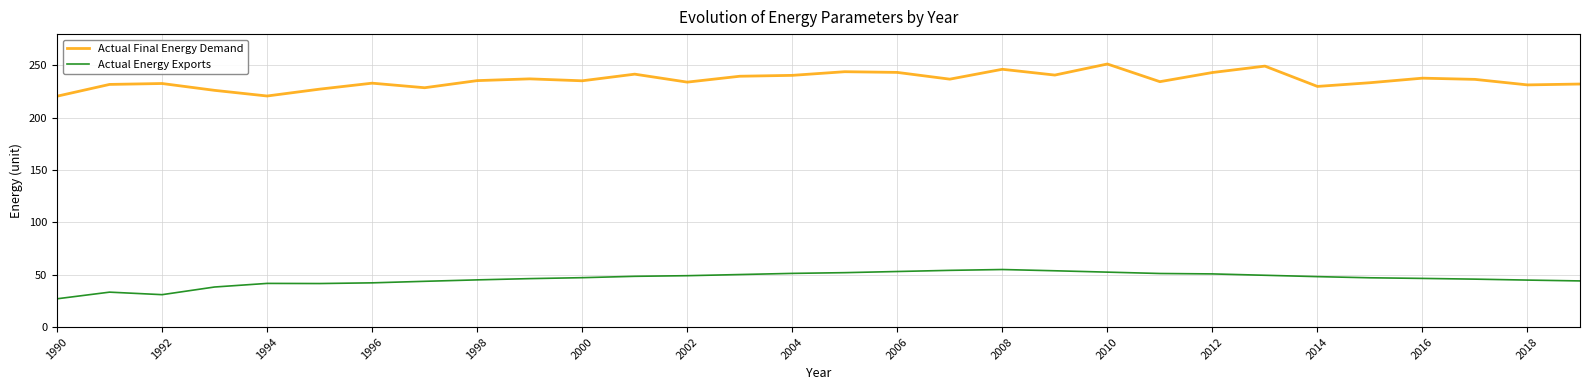

List the series in order of their peak value, lowest first.

Actual Energy Exports, Actual Final Energy Demand